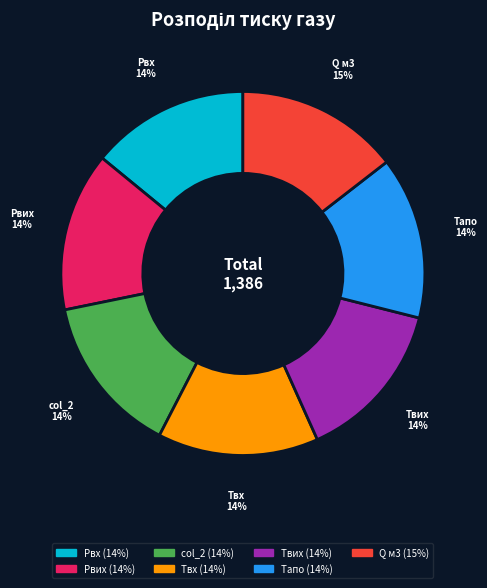

Count the number of slices in the pie.

7